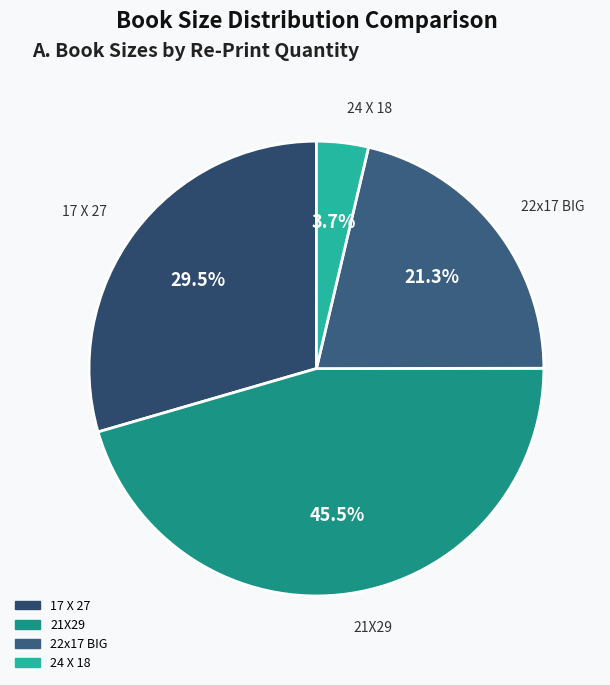

Count the number of slices in the pie.

4